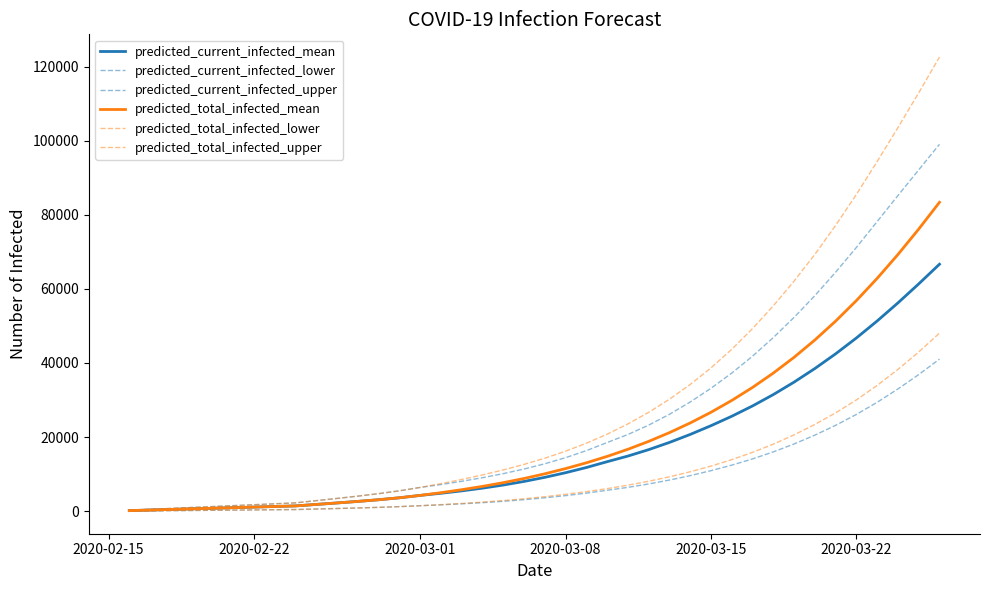

Which series has the largest total across all categories?

predicted_total_infected_upper